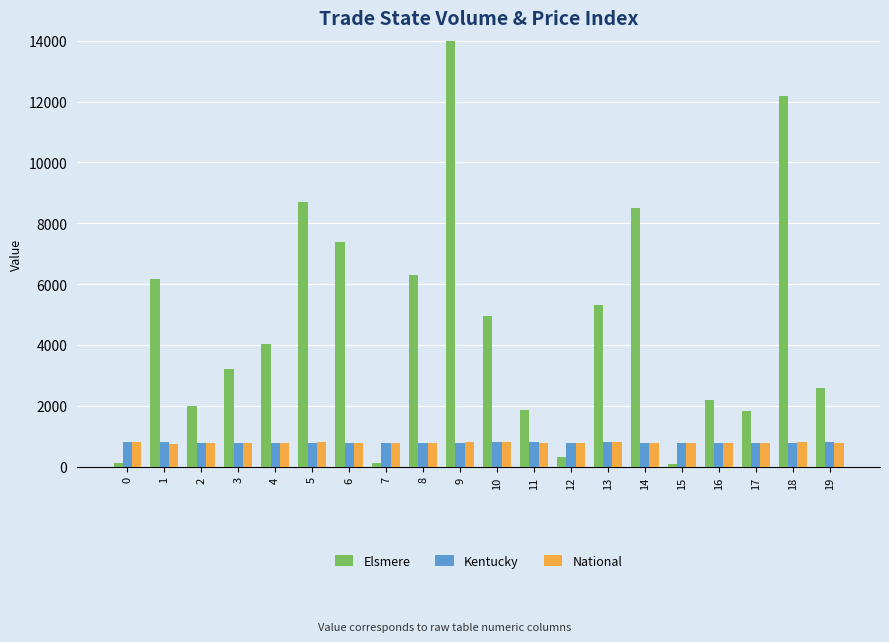

What is the sum of the Kentucky values at 8 and 14?

1563.0